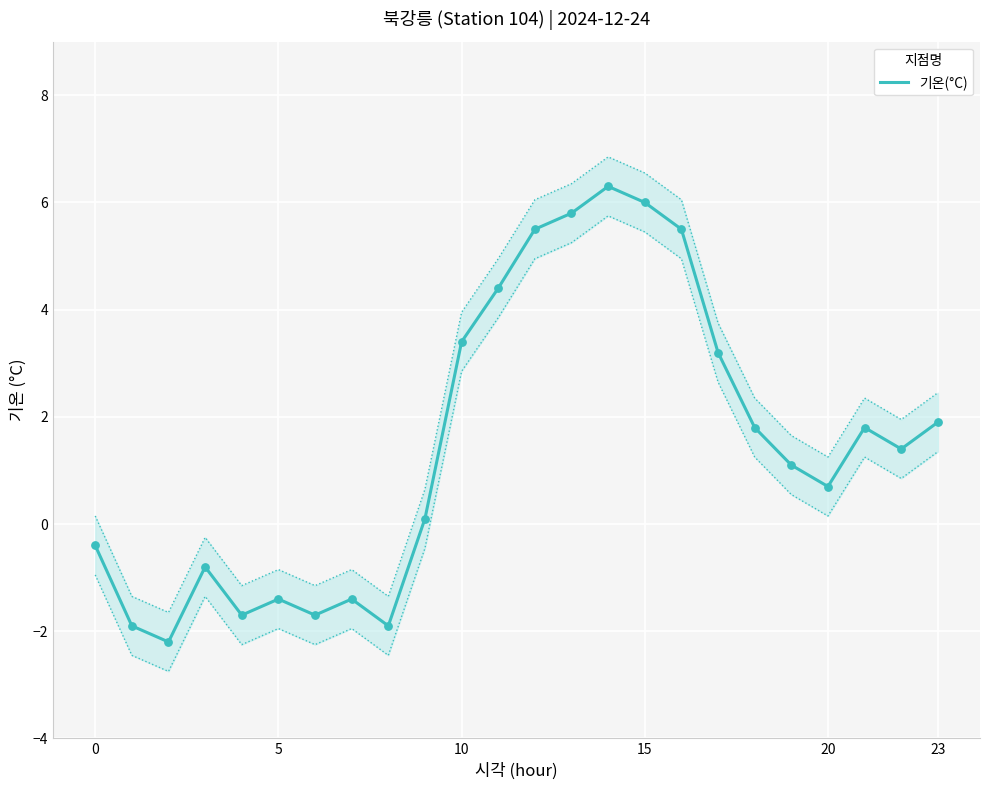

True or false: 기온(°C) has a value of 1.9 at 23.

True